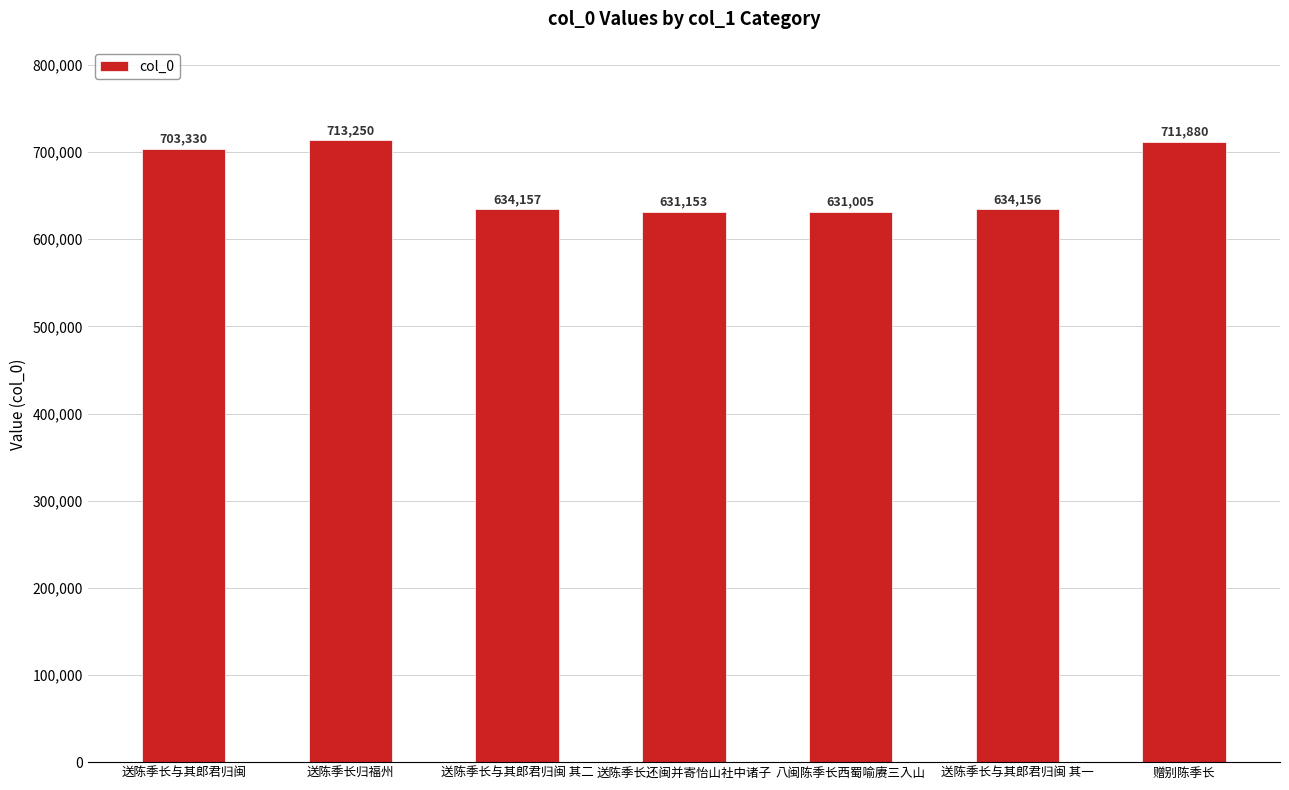

What is the greatest value displayed?

713250